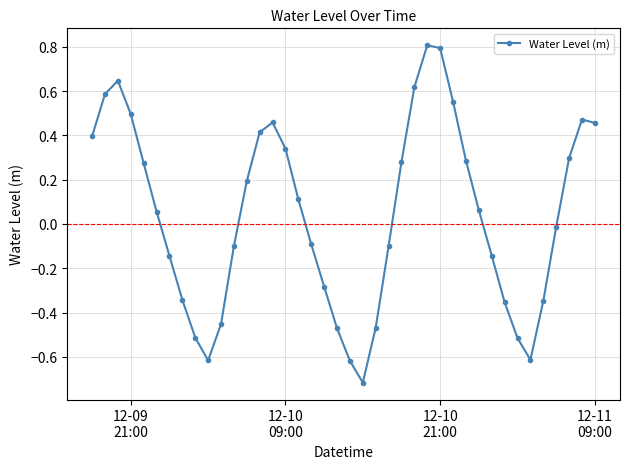

How many interior local peaks (higher than both neighbors) does the data have?

4